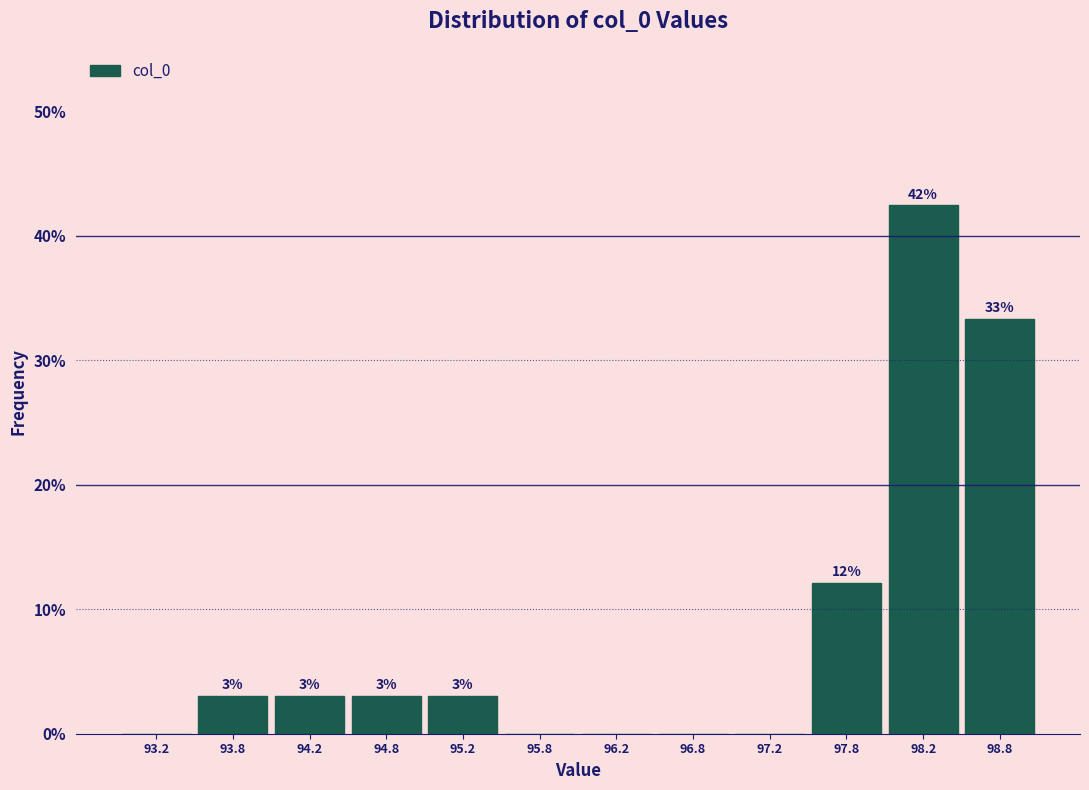

Which range on the x-axis has the tallest bar?

98.0 to 98.5